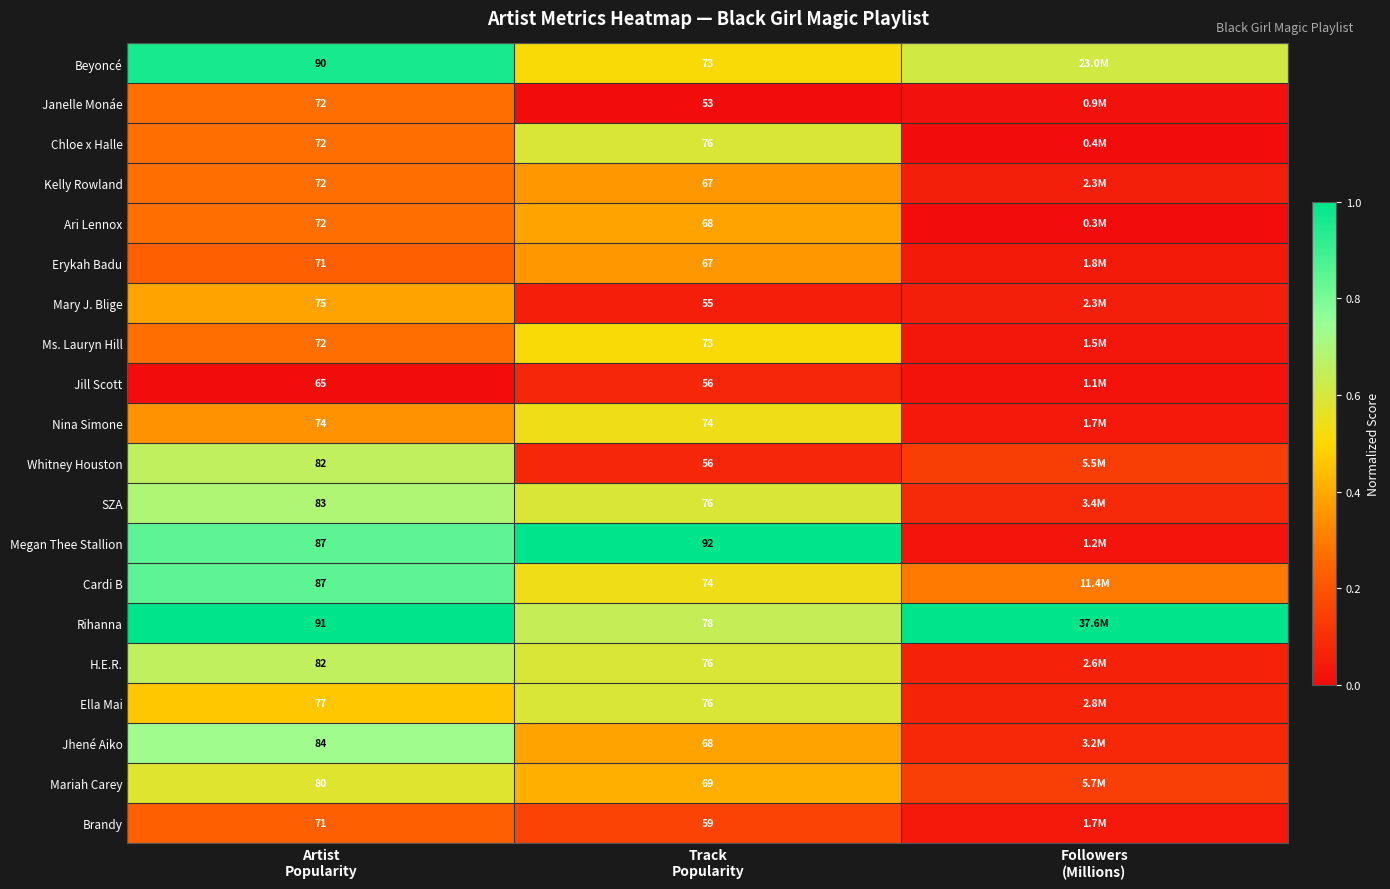

What is the difference between the maximum and minimum values in the H.E.R. series?

0.6